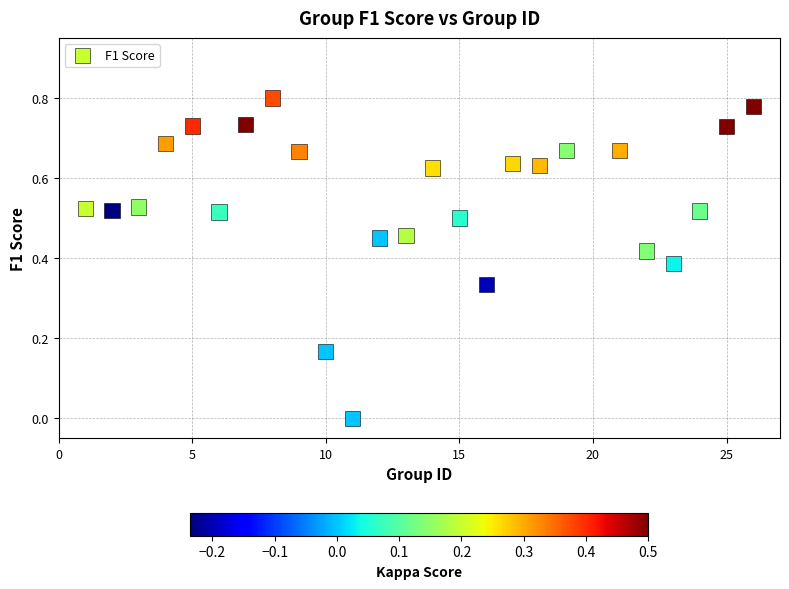

What is the range of X values (max minus min)?

25.0